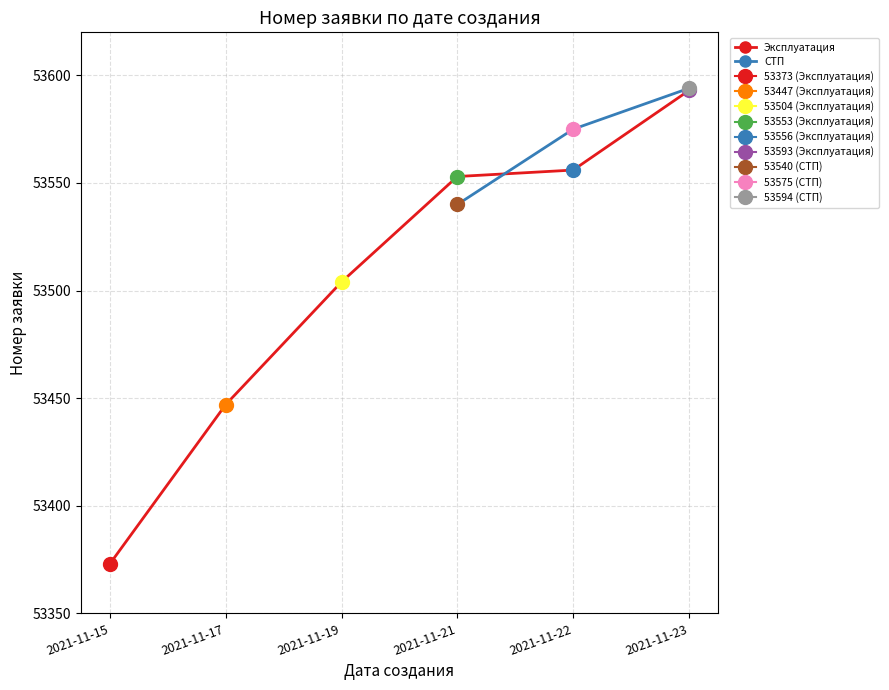

Rank the categories by value from highest to lowest.

2021-11-23, 2021-11-22, 2021-11-21, 2021-11-19, 2021-11-17, 2021-11-15